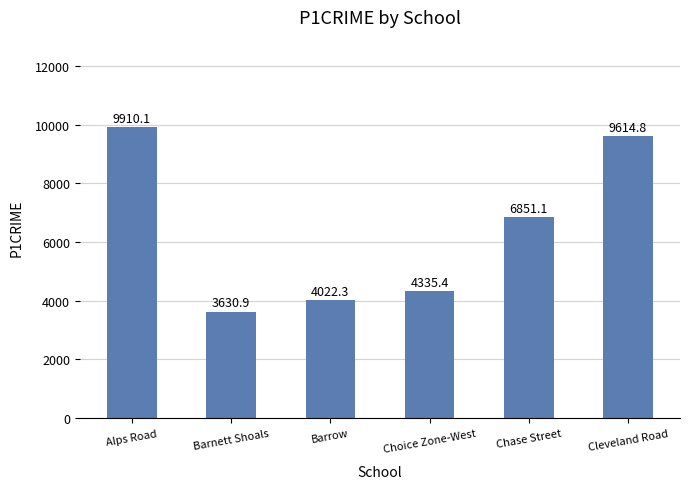

The chart shows a value of 4335.4 at Choice Zone-West. True or false?

True